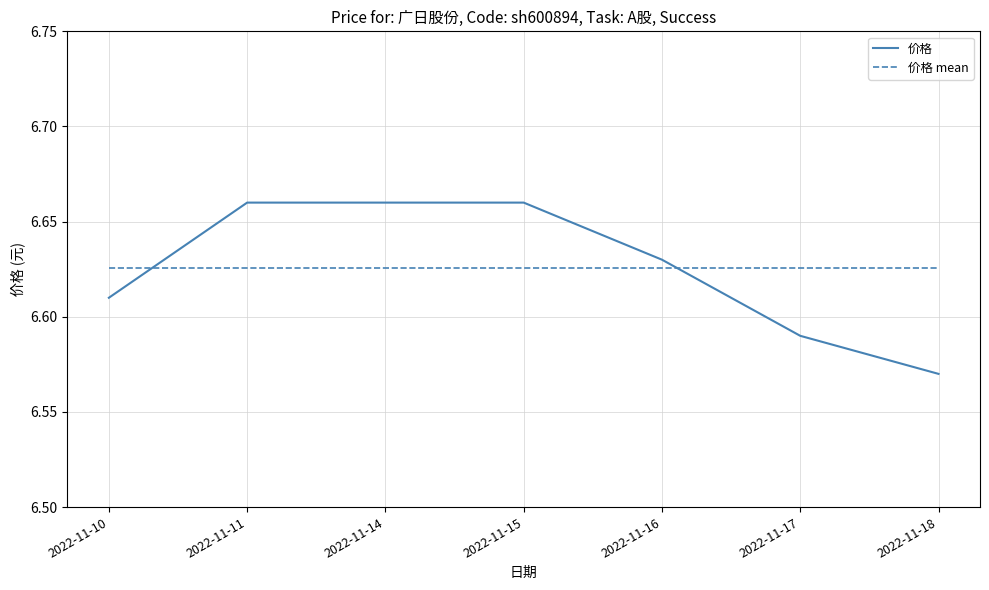

Is it true that 价格 equals 3.1 at 2022-11-11?

False